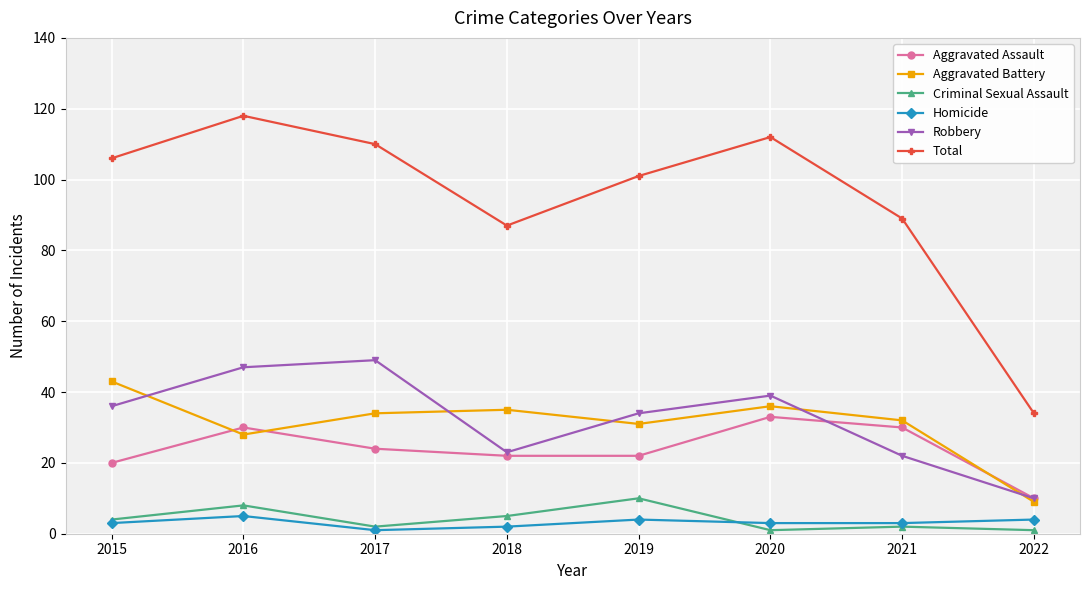

Is this an area chart (filled region under the line)?

No